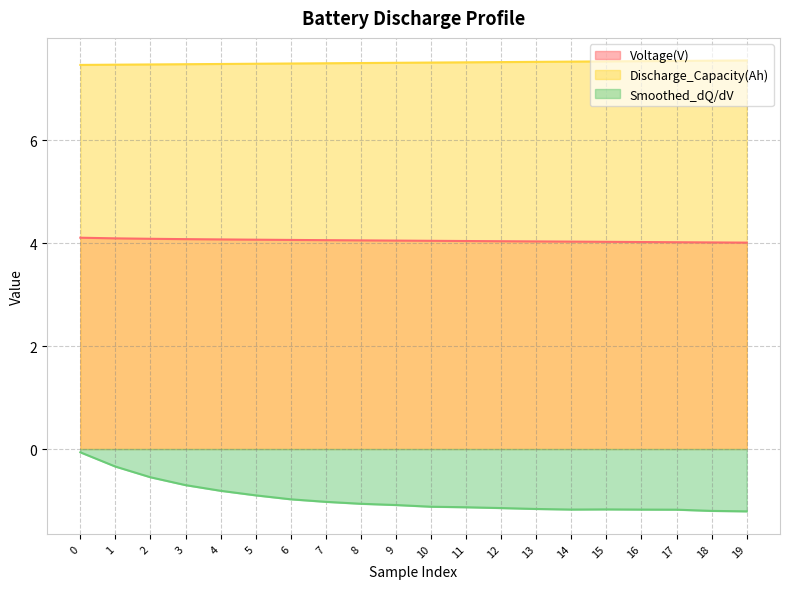

At how many categories does at least one series exceed 7?

20